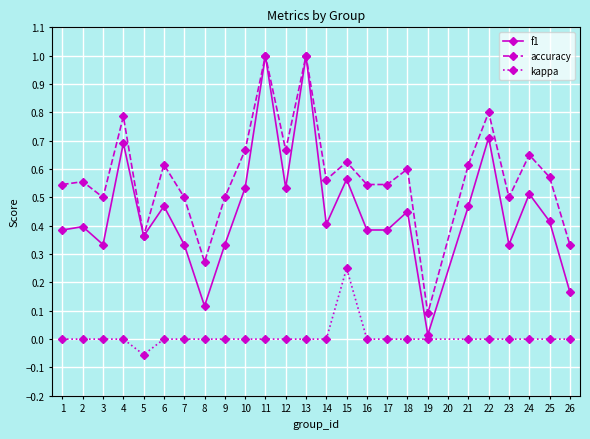

Which label corresponds to the smallest value in the chart?

5